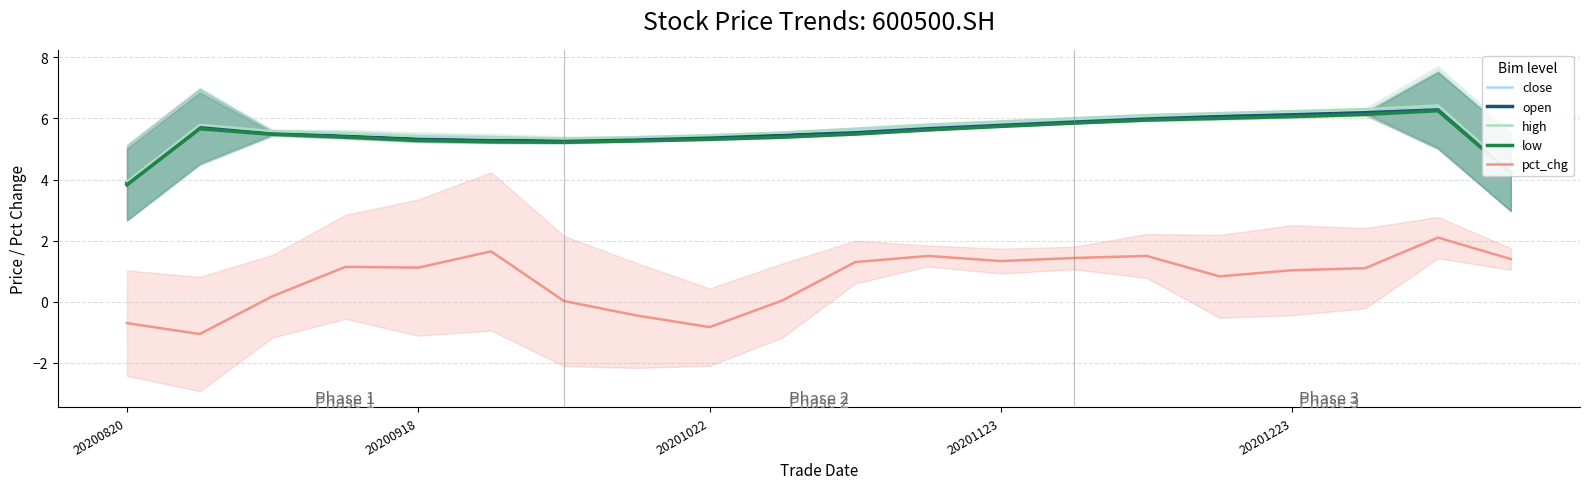

What is the value of the low point at the 14th from the left?

5.8